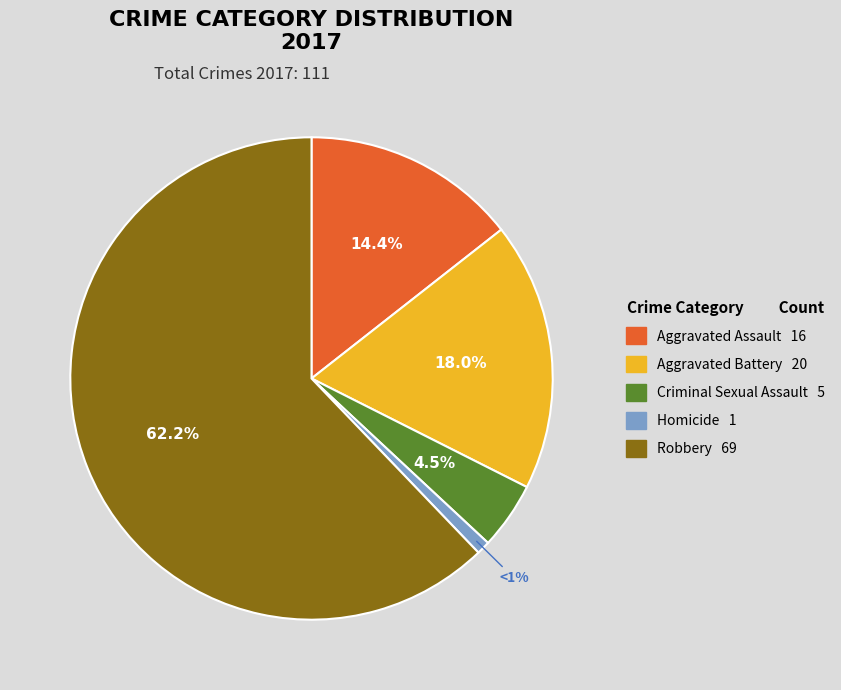

Between Aggravated Battery and Robbery, which is larger?

Robbery